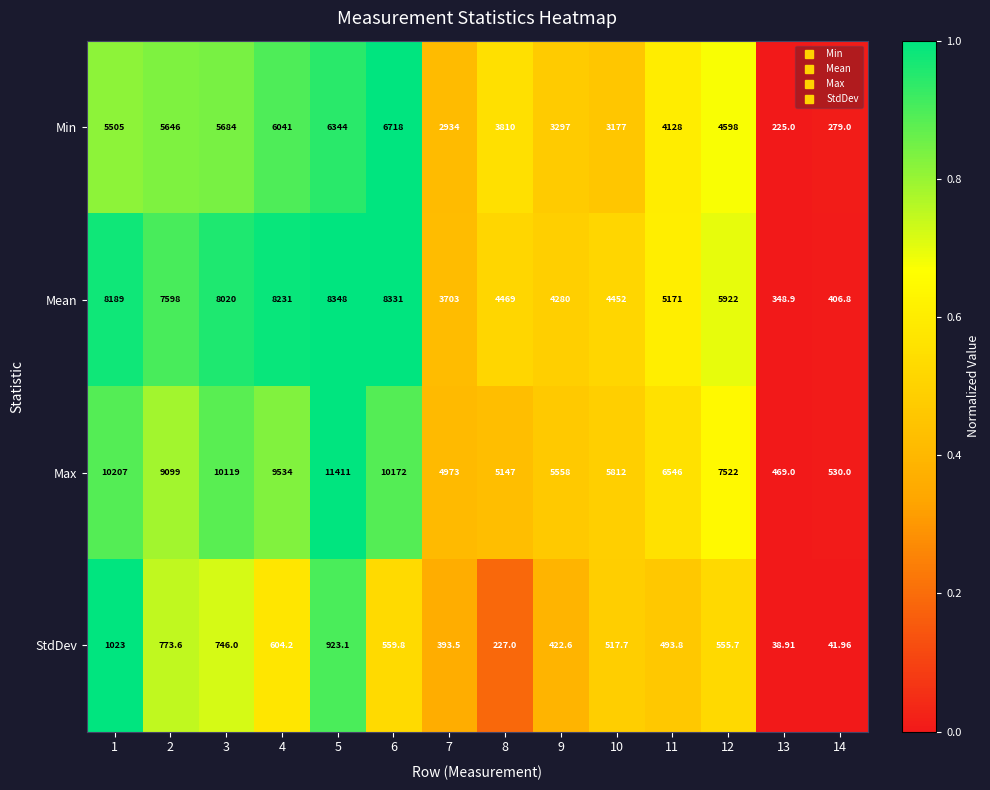

Rank the series at 13 from lowest to highest value.

StdDev, Min, Mean, Max